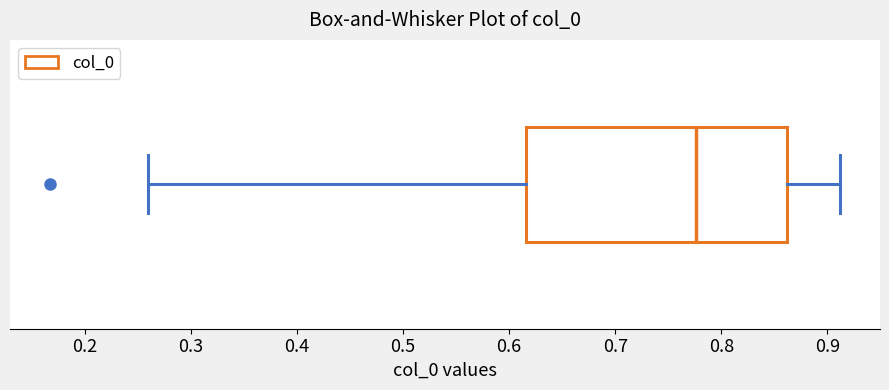

Transcribe this box plot: give where the median line is, the range the box spans, and where the two whiskers end, as read against the x-axis. The values are not printed on the chart, so give them approximately, as read against the axis.

median 0.78, box 0.62 to 0.86, whiskers 0.26 to 0.91